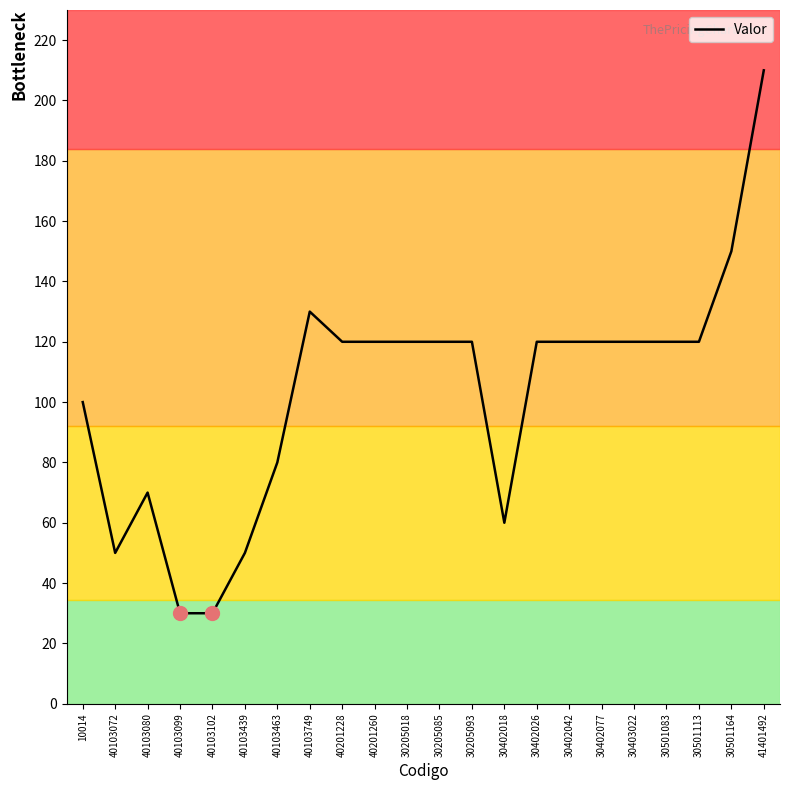

Does the chart display data point markers on the line(s)?

No